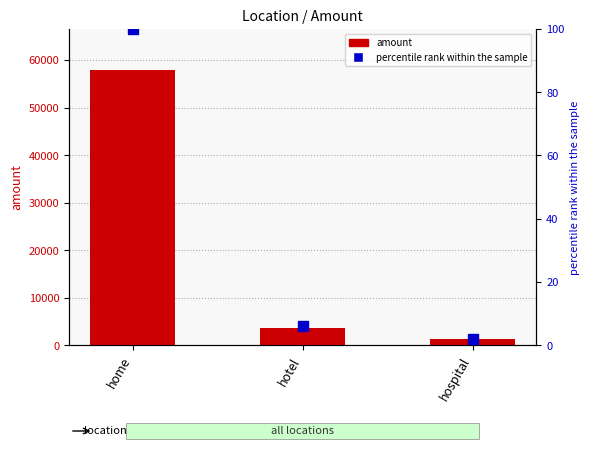

Is it true that percentile rank within the sample equals 1 at hospital?

False